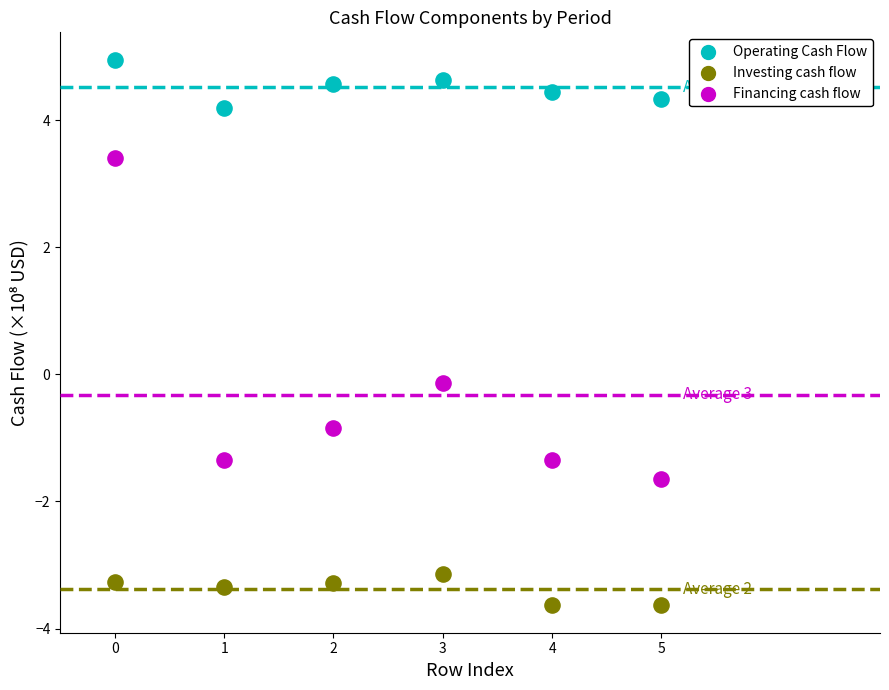

What are all the series names shown in the legend?

Operating Cash Flow, Investing cash flow, Financing cash flow